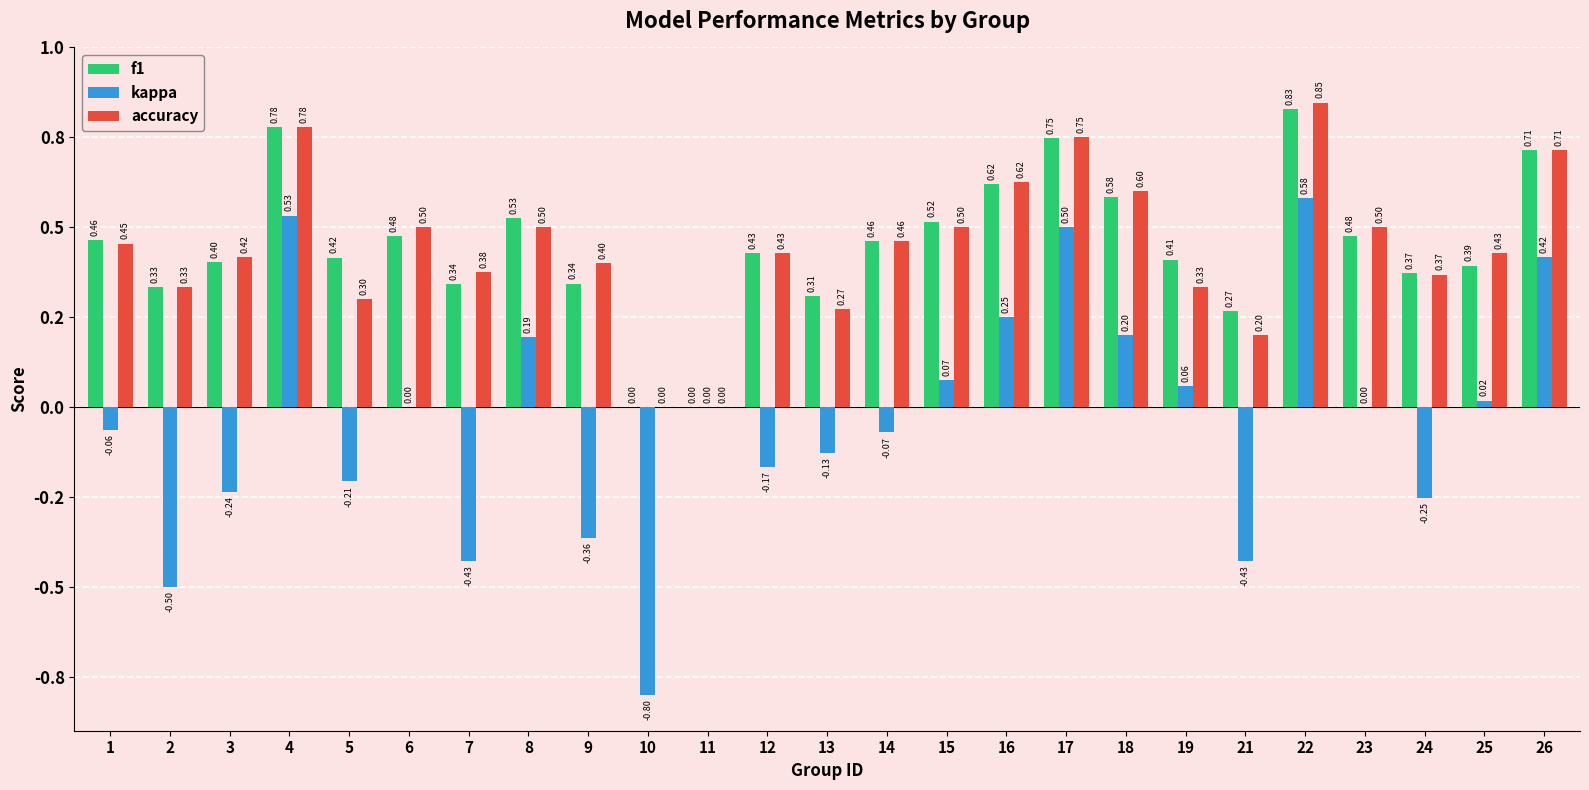

At which label is f1 closest to 0?

10